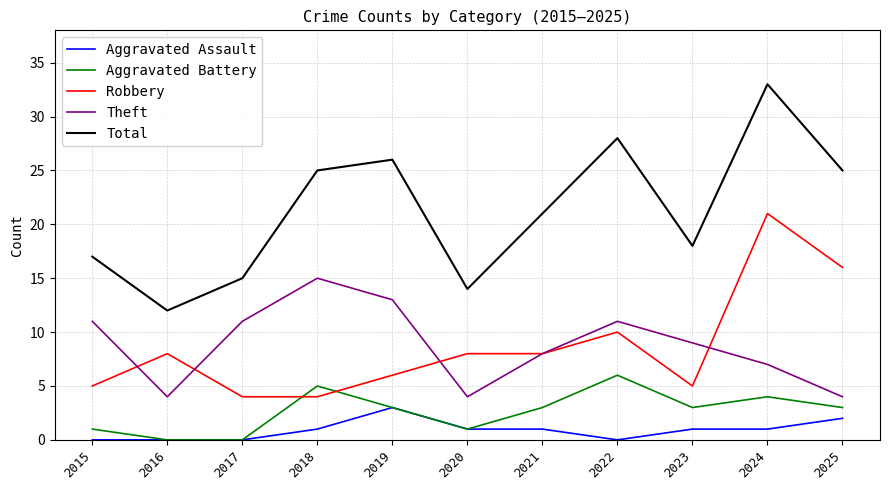

How many categories are shown in the chart?

11